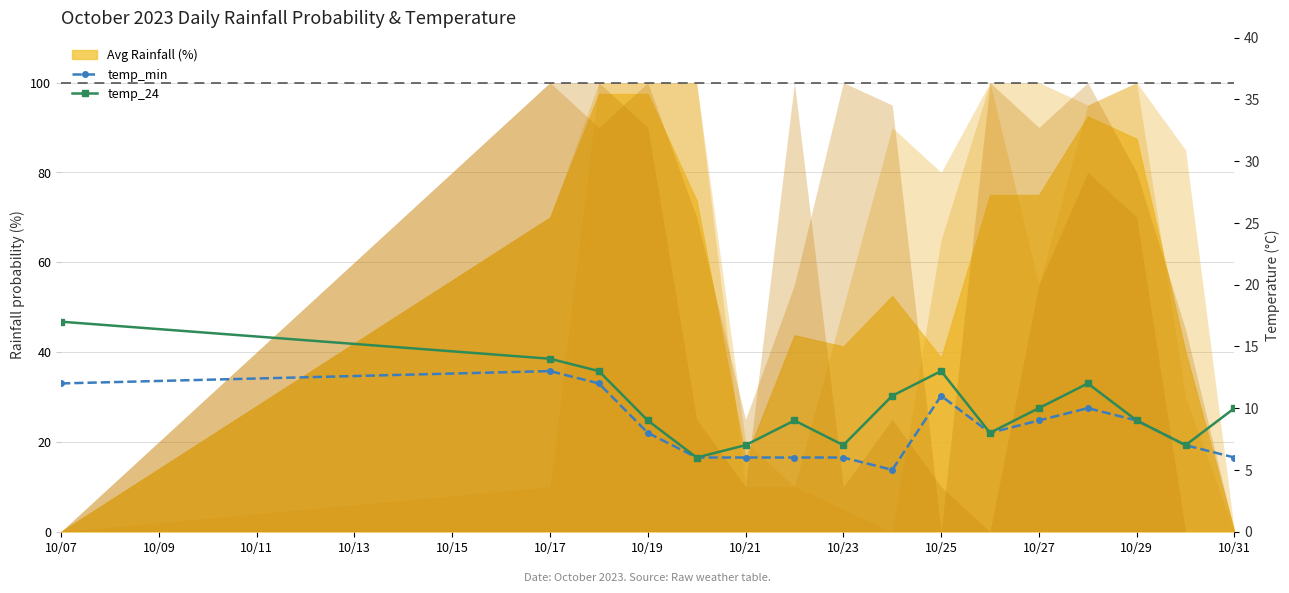

Read the temp_min value at 10/31.

6